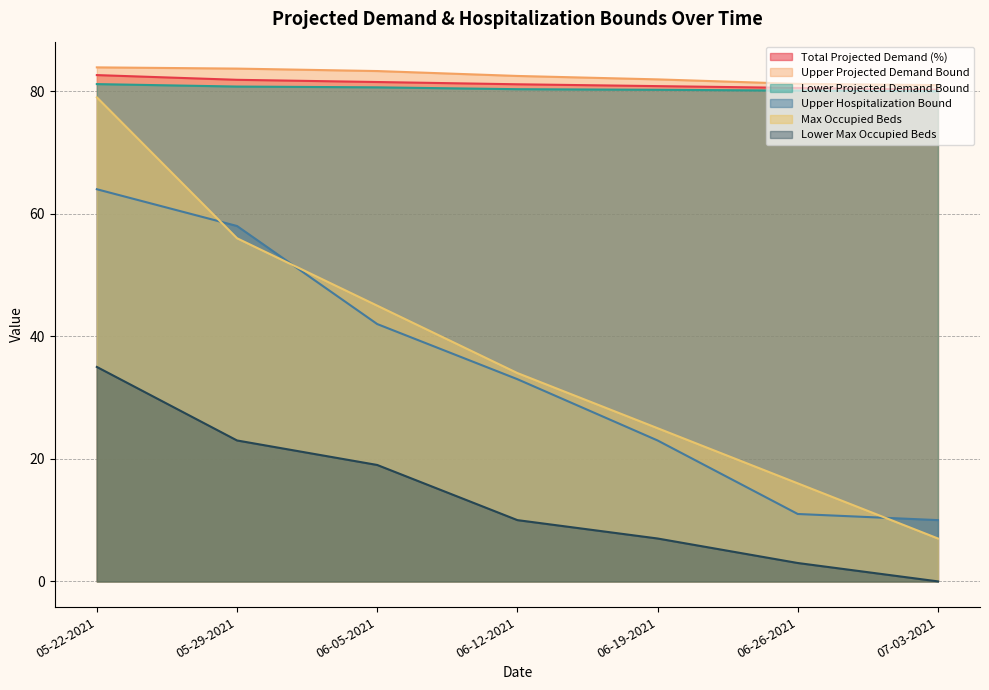

True or false: Upper Projected Demand Bound and Upper Hospitalization Bound cross at least once.

False